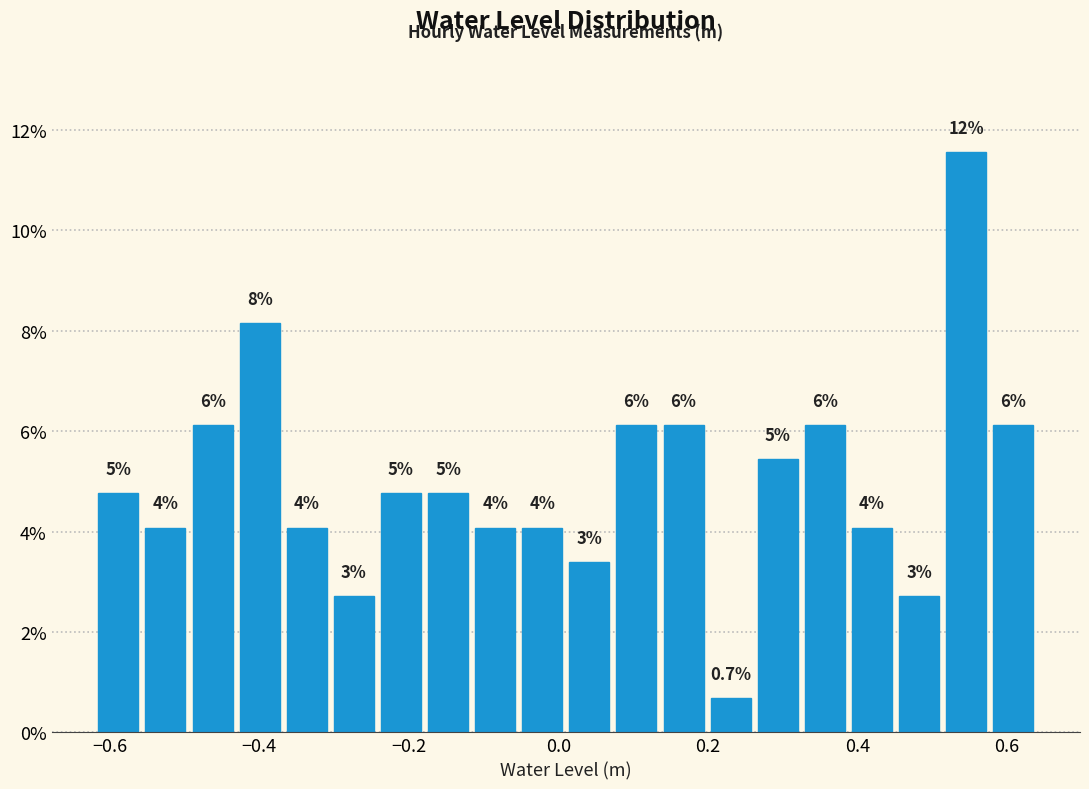

Around what value on the x-axis is the tallest bar? Give the approximate position of its centre, as read against the axis.

0.54